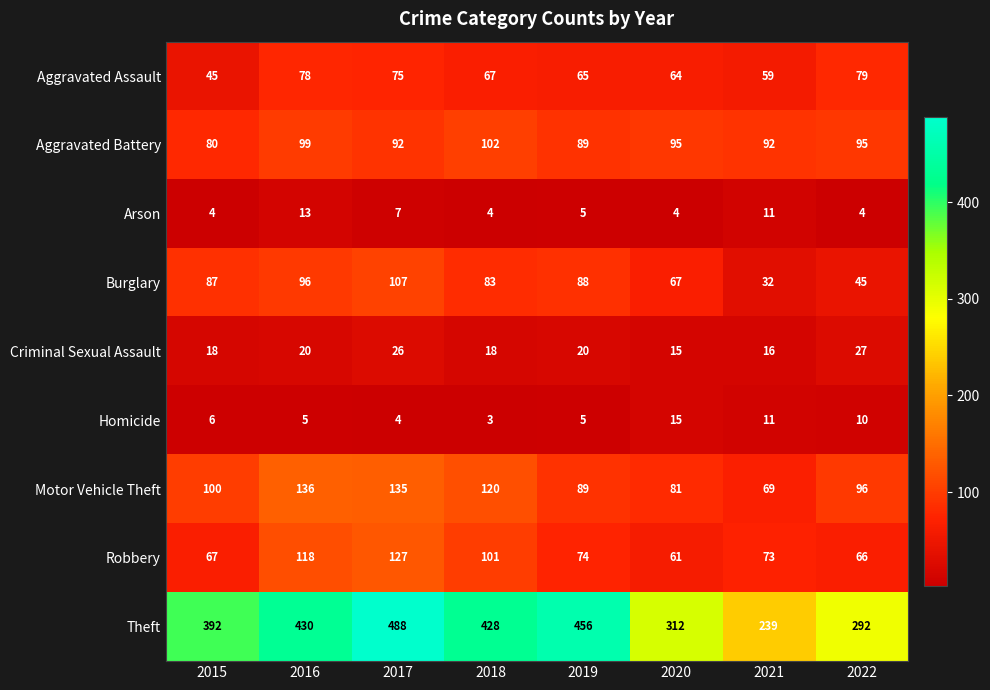

Rank the series by their maximum value, from highest to lowest.

Theft, Motor Vehicle Theft, Robbery, Burglary, Aggravated Battery, Aggravated Assault, Criminal Sexual Assault, Homicide, Arson